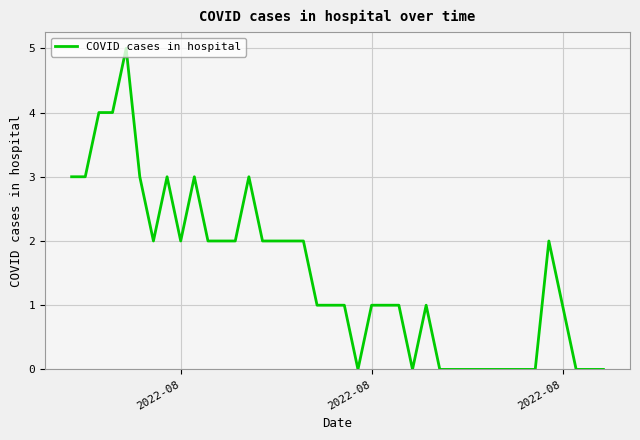

What is the difference between the maximum and minimum values?

5